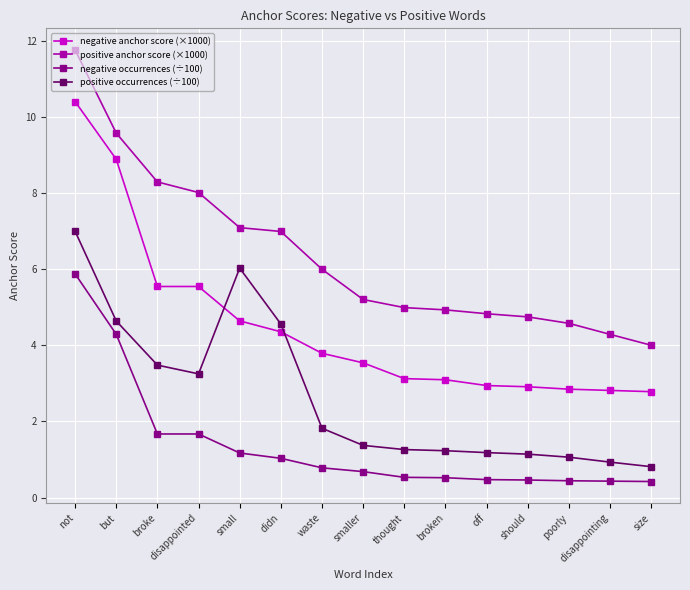

At which category is the sum across all series the highest?

not